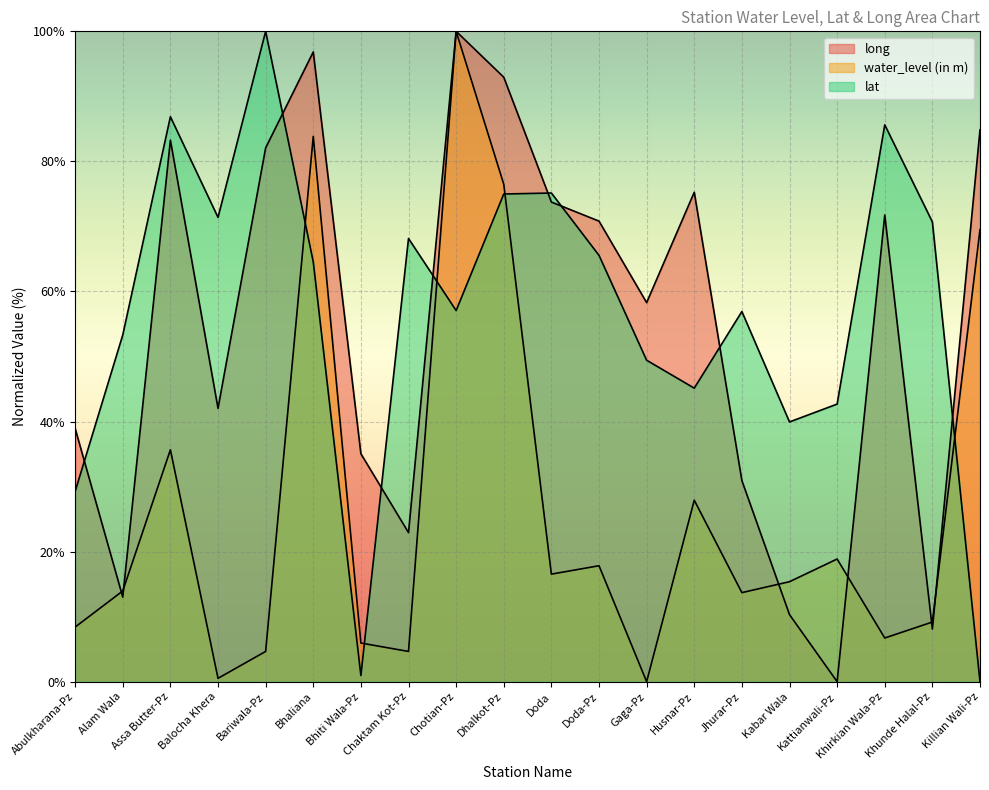

How many values in the water_level (in m) series exceed 15?

10